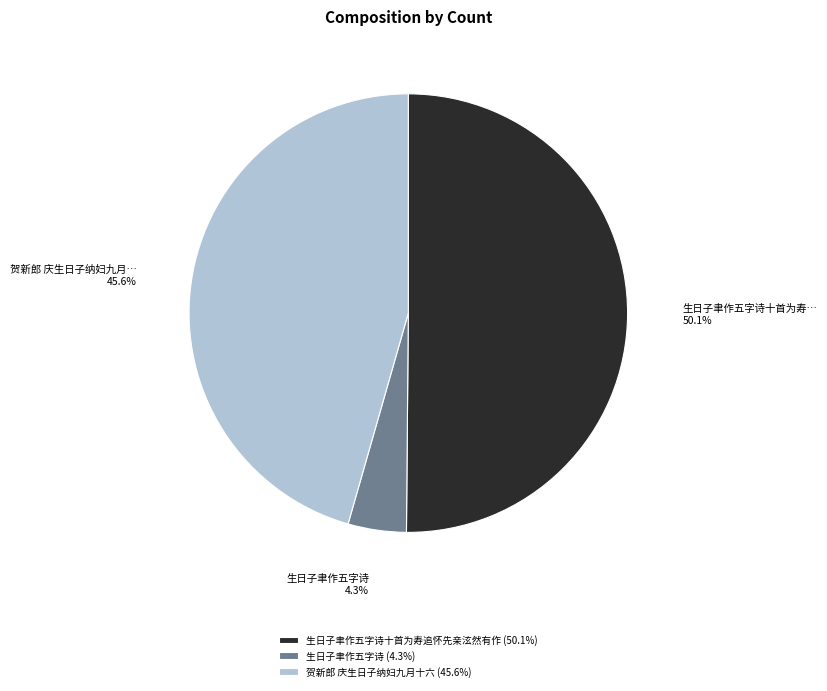

Which has a higher value, 生日子聿作五字诗 (4.3%) or 生日子聿作五字诗十首为寿追怀先亲泫然有作 (50.1%)?

生日子聿作五字诗十首为寿追怀先亲泫然有作 (50.1%)